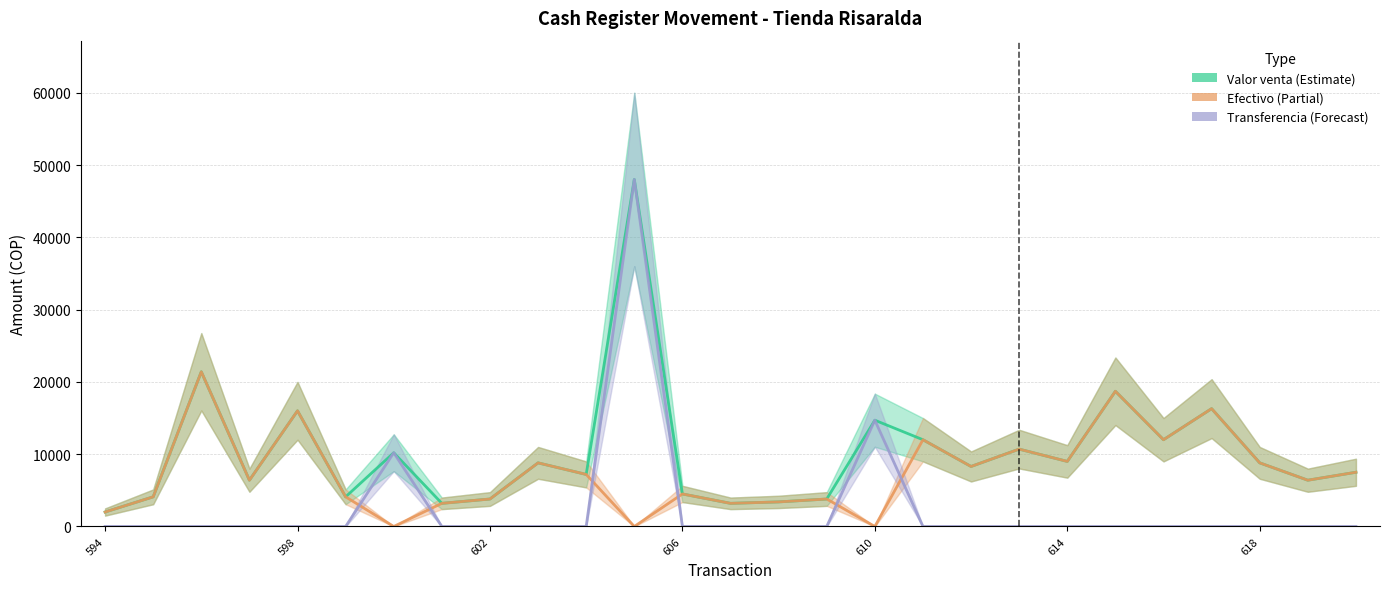

What is the difference between the highest and lowest values at 25?

6400